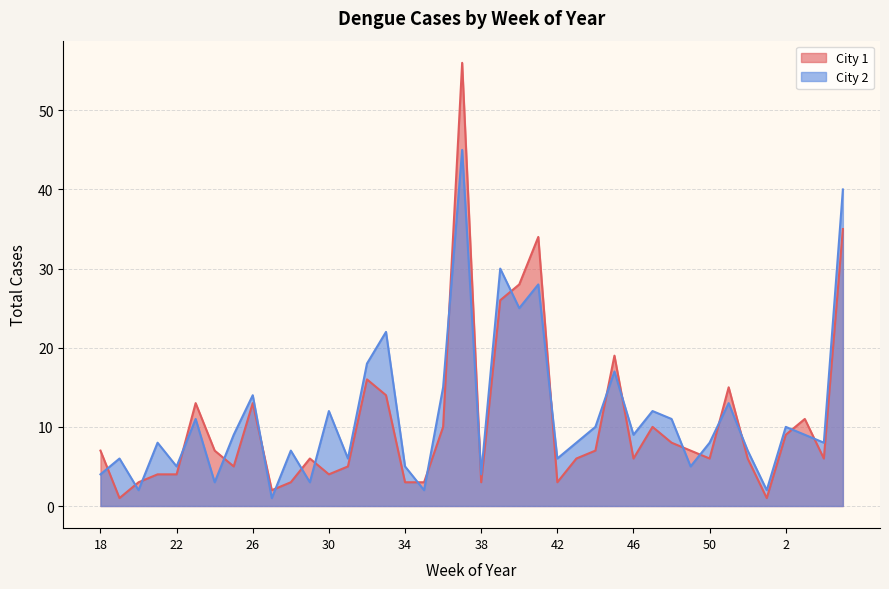

What is the highest value of the City 2 series?

45